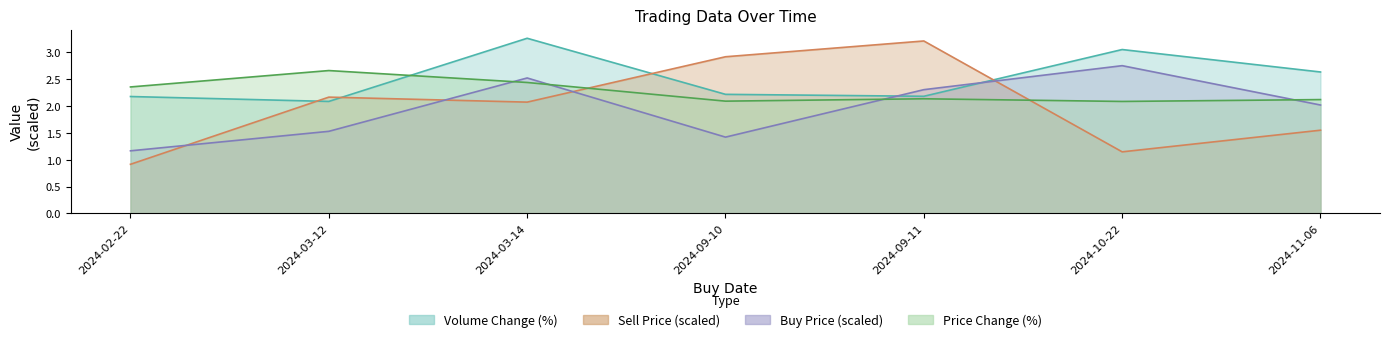

At which category does Buy Price reach its first local peak?

2024-03-14